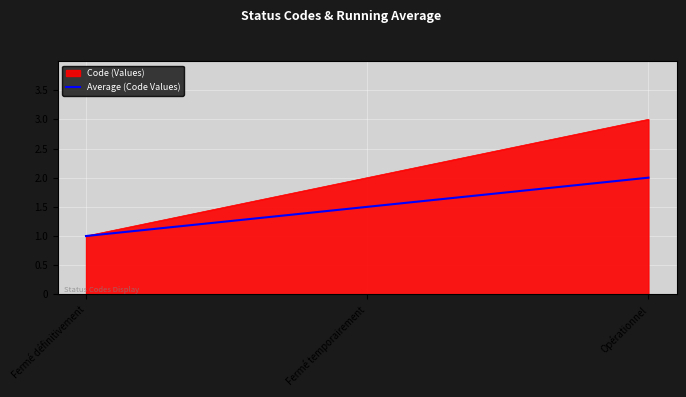

How many lines are shown in the chart?

2